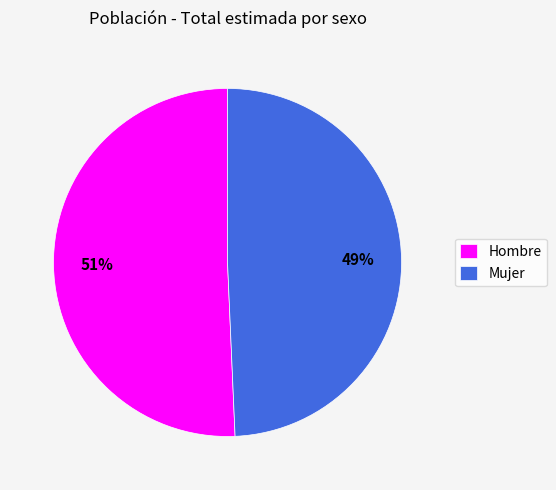

How many segments does this pie chart have?

2